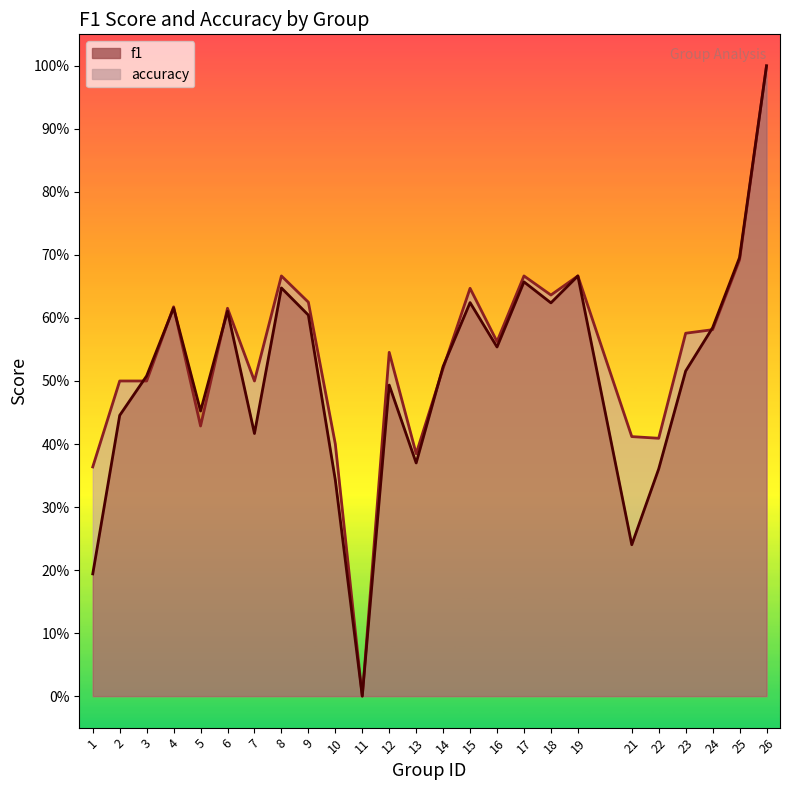

Which label corresponds to the largest value in the chart?

26